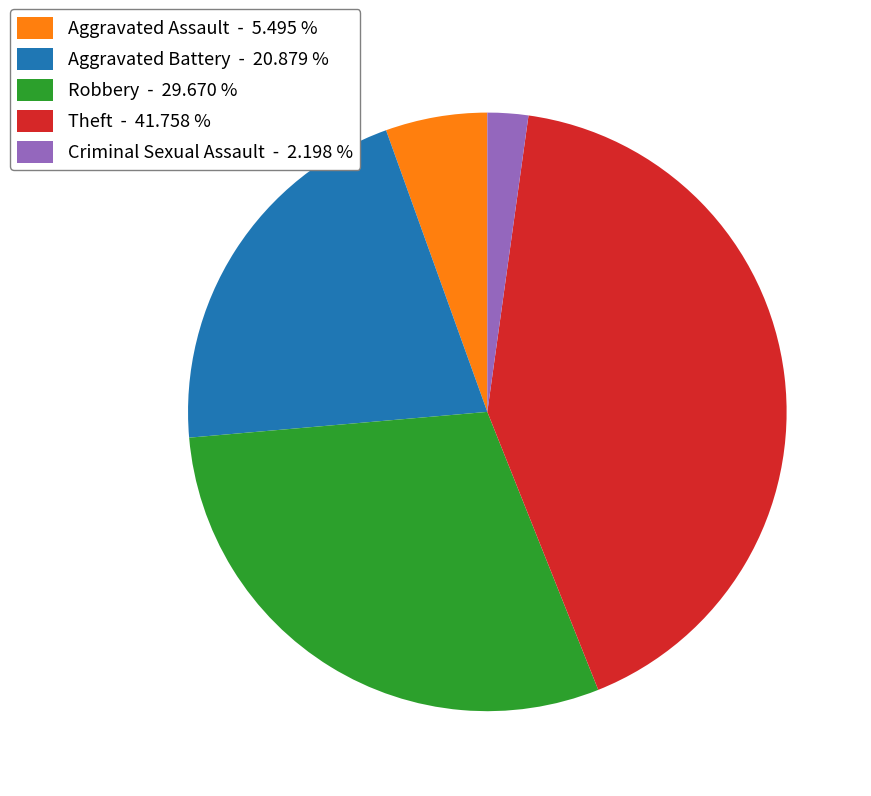

Which category has the smallest portion of the pie?

Criminal Sexual Assault - 2.198 %